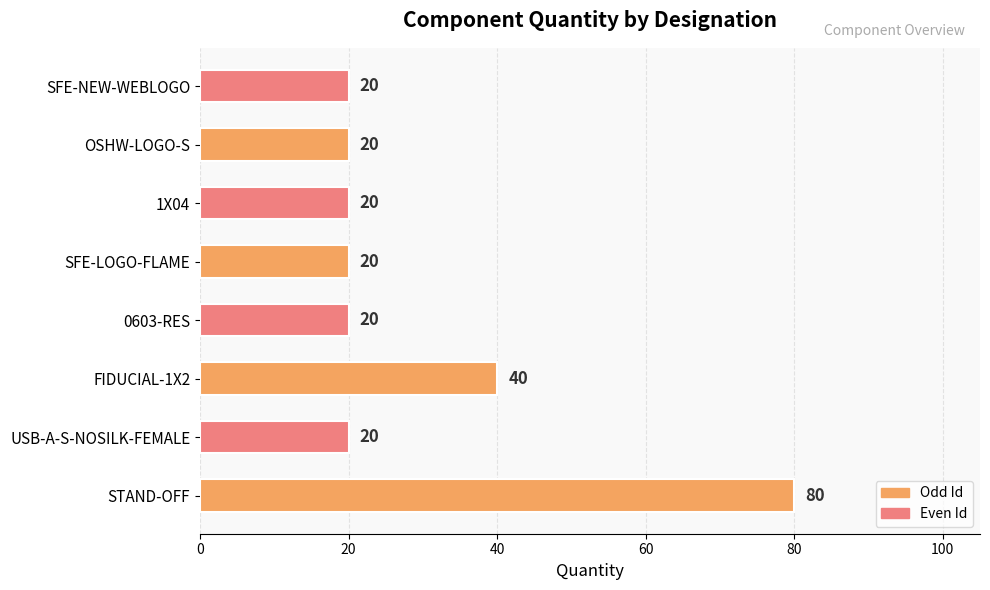

How many values are between 20 and 40?

7